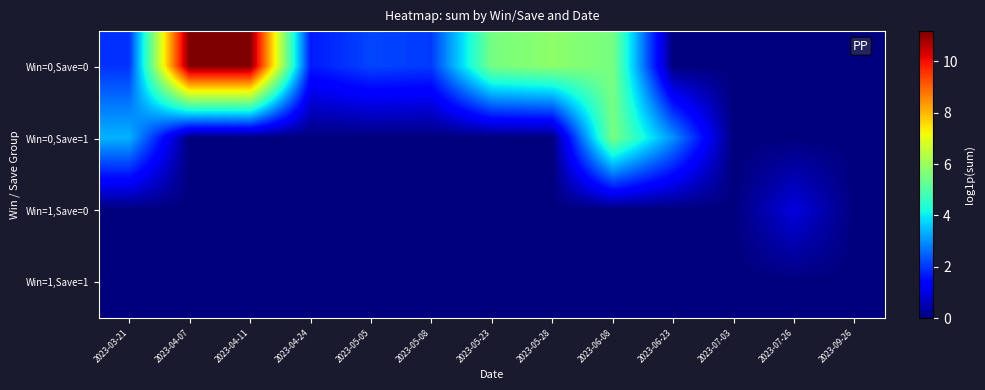

Reading left to right, list all the values displayed in this chart.

Win=0,Save=0: 2023-03-21=2.0	2023-04-07=11.2	2023-04-11=11.2	2023-04-24=1.7	2023-05-05=2.2	2023-05-08=2.0	2023-05-23=5.5	2023-05-28=5.8	2023-06-08=5.5	2023-06-23=0.0	2023-07-03=0.0	2023-07-26=0.0	2023-09-26=0.0
Win=0,Save=1: 2023-03-21=3.4	2023-04-07=0.0	2023-04-11=0.0	2023-04-24=0.0	2023-05-05=0.0	2023-05-08=0.0	2023-05-23=0.0	2023-05-28=0.0	2023-06-08=5.5	2023-06-23=3.0	2023-07-03=0.0	2023-07-26=0.0	2023-09-26=0.0
Win=1,Save=0: 2023-03-21=0.0	2023-04-07=0.0	2023-04-11=0.0	2023-04-24=0.0	2023-05-05=0.0	2023-05-08=0.0	2023-05-23=0.0	2023-05-28=0.0	2023-06-08=0.0	2023-06-23=0.0	2023-07-03=0.0	2023-07-26=0.9	2023-09-26=0.0
Win=1,Save=1: 2023-03-21=0.0	2023-04-07=0.0	2023-04-11=0.0	2023-04-24=0.0	2023-05-05=0.0	2023-05-08=0.0	2023-05-23=0.0	2023-05-28=0.0	2023-06-08=0.0	2023-06-23=0.0	2023-07-03=0.0	2023-07-26=0.0	2023-09-26=0.0